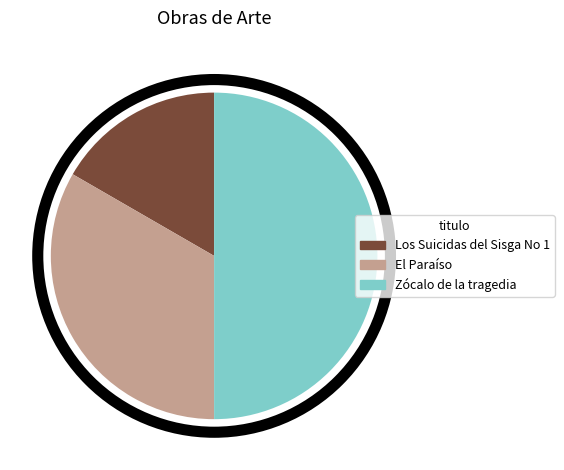

Is it true that El Paraíso is 46% of the pie?

False